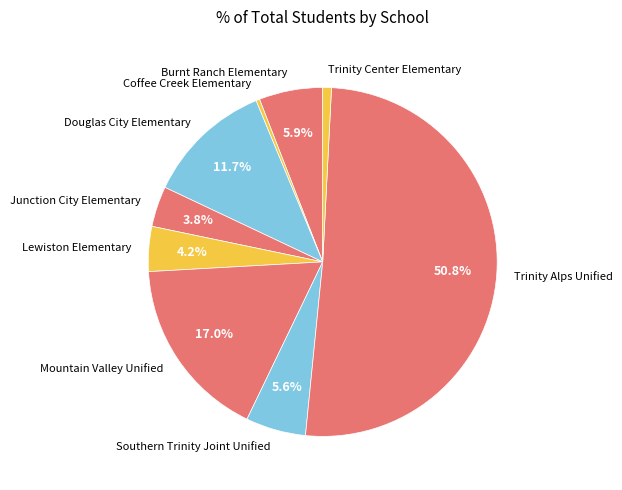

What is the majority slice?

Trinity Alps Unified